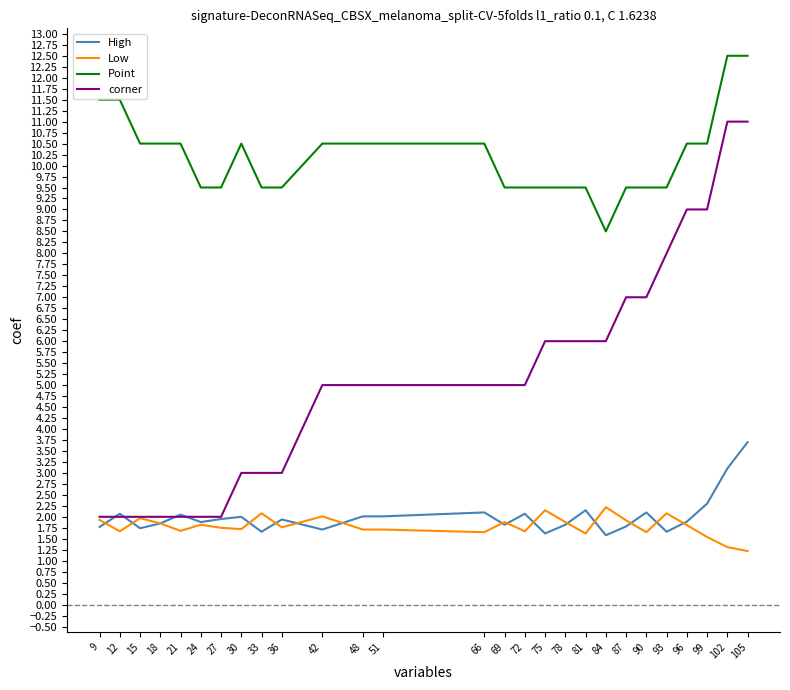

The value of Point at 72 is 3.5. True or false?

False